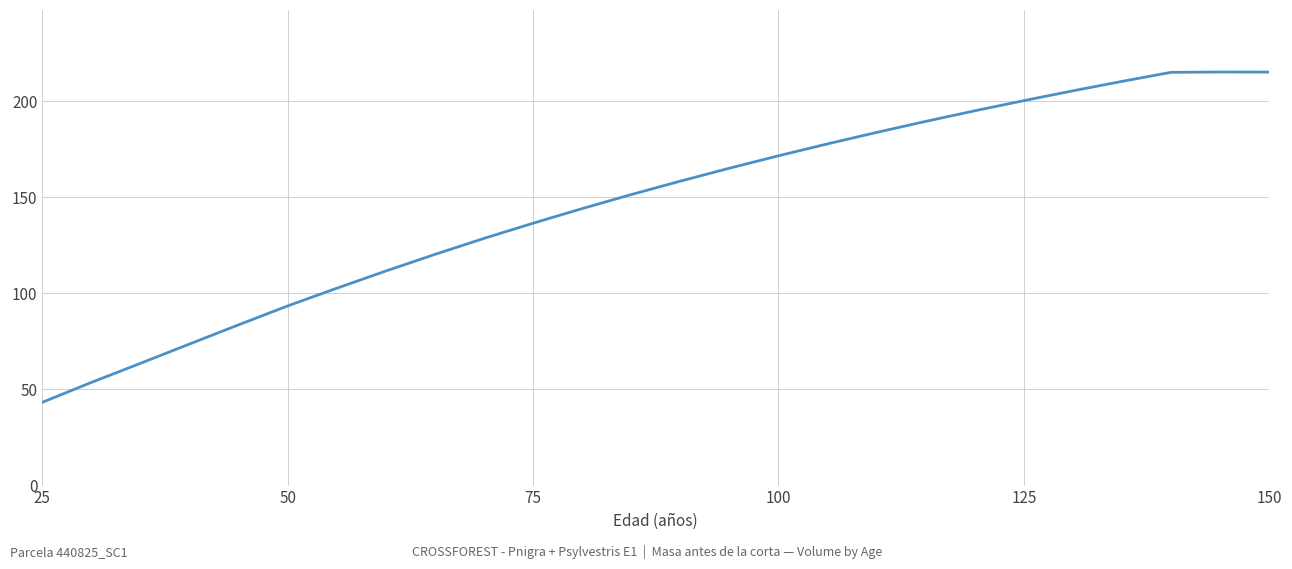

What is the smallest value displayed?

43.3